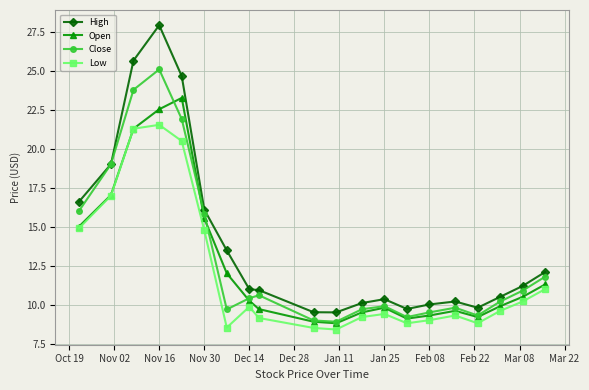

What is the value of the Close point at the 4th from the left?

25.1